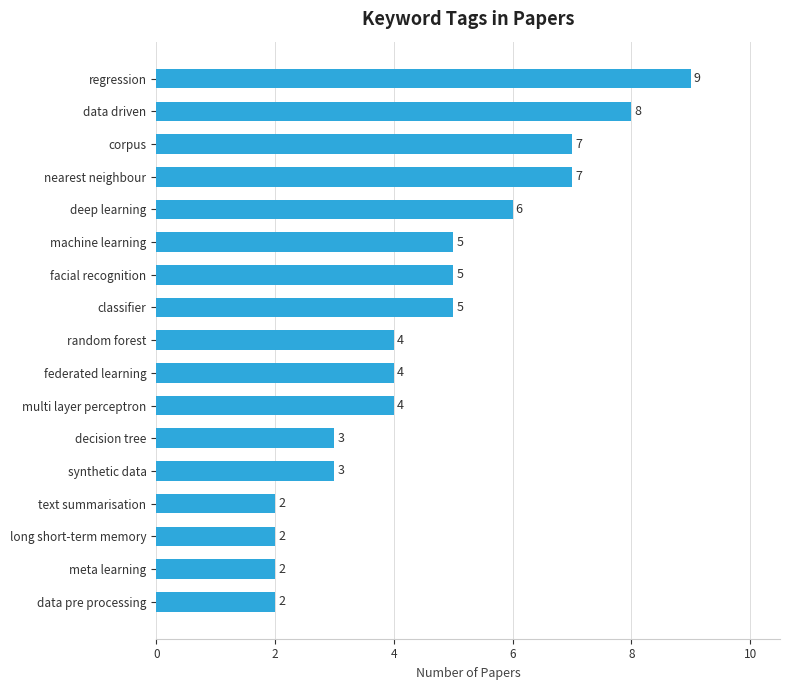

What is the approximate value at federated learning?

4